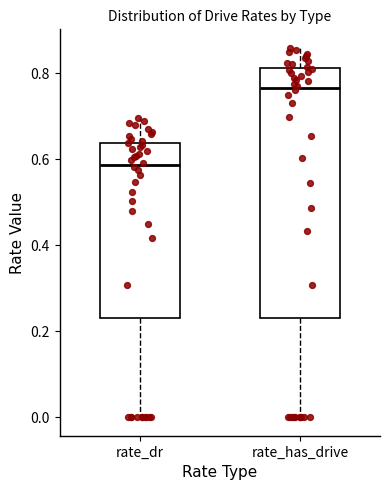

Reading left to right, read every box against the y-axis: the position of its median line, the range the box covers, and the ends of its whiskers. The values are not printed on the chart, so give them approximately, as read against the axis.

rate_dr: median 0.58, box 0.24 to 0.64, whiskers 0.00 to 0.70
rate_has_drive: median 0.76, box 0.24 to 0.82, whiskers 0.00 to 0.86